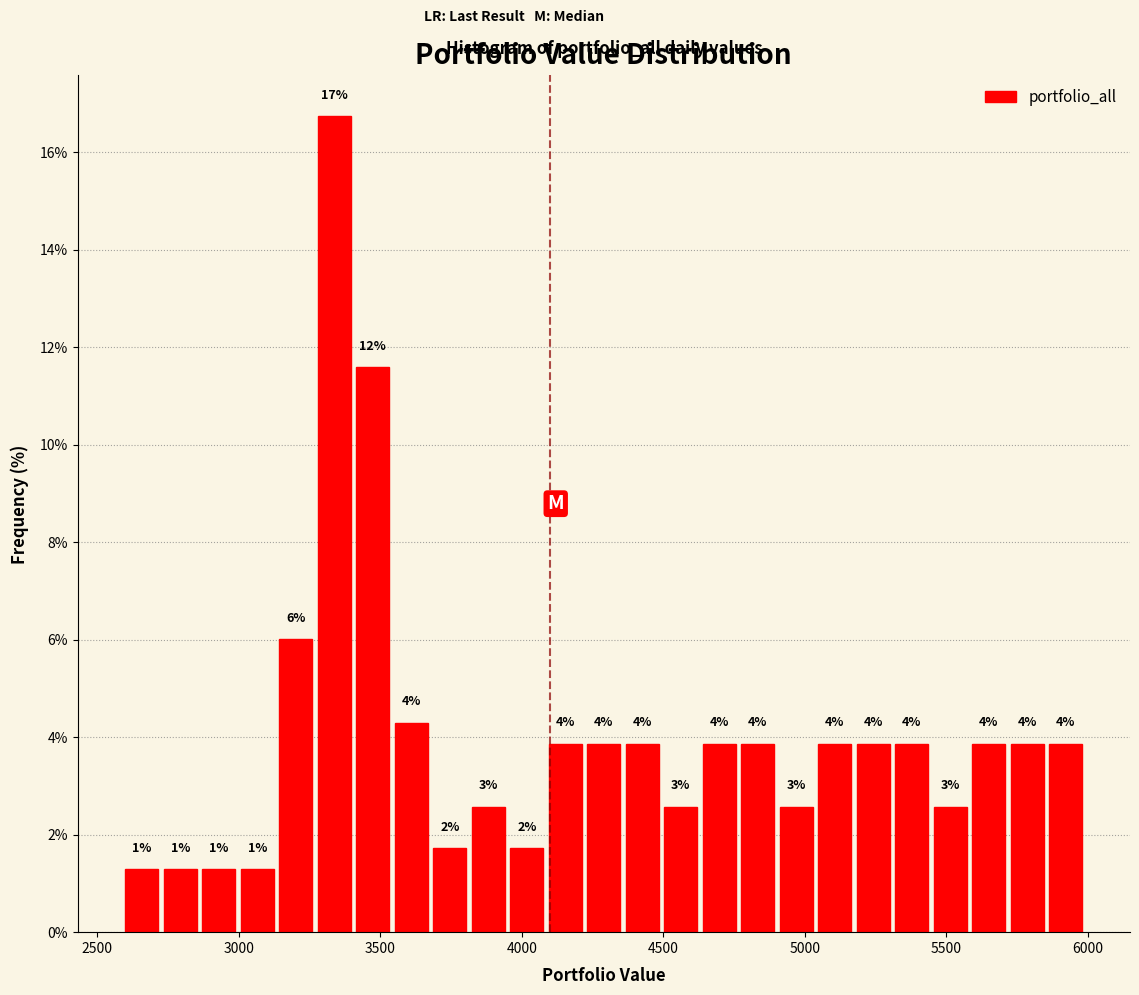

Around what value on the x-axis is the tallest bar? Give the approximate position of its centre, as read against the axis.

3350